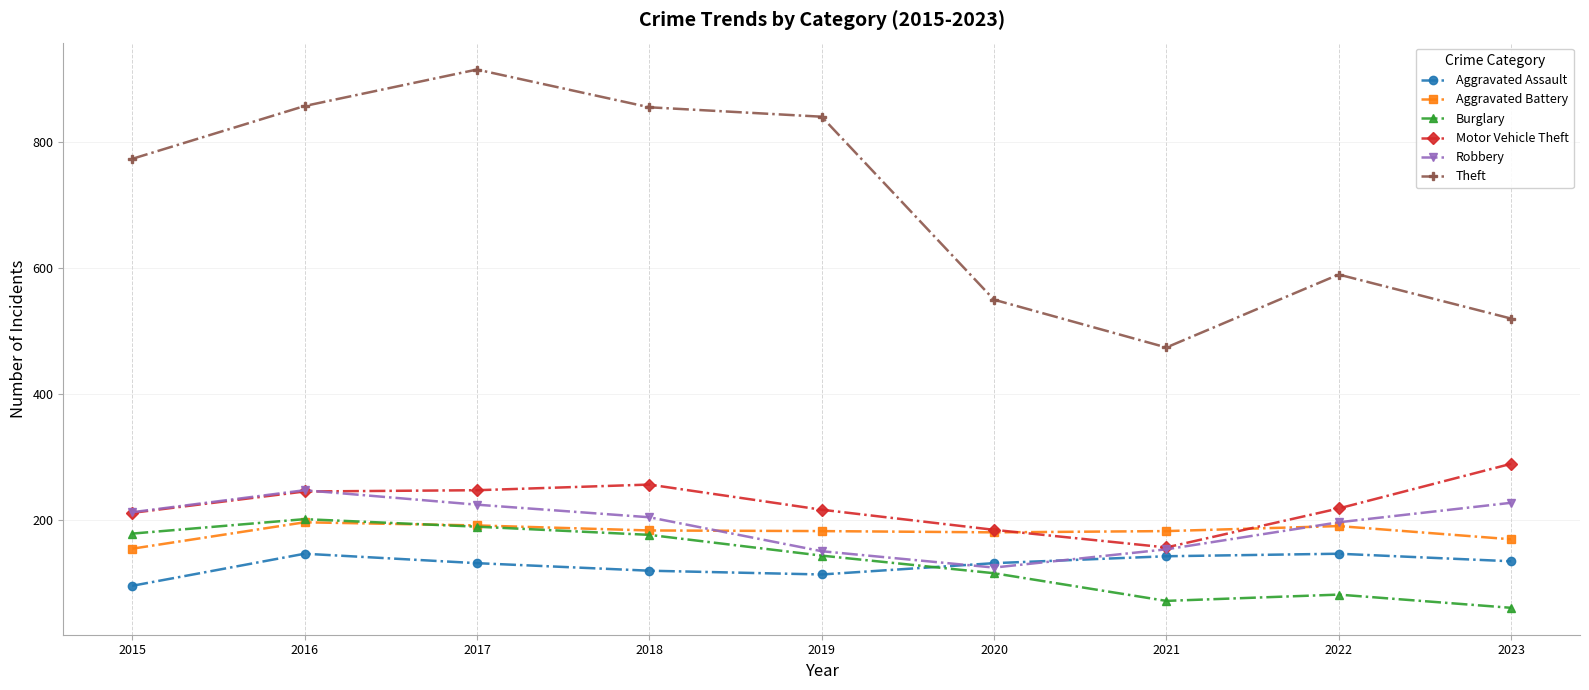

What is the minimum value for Burglary?

60